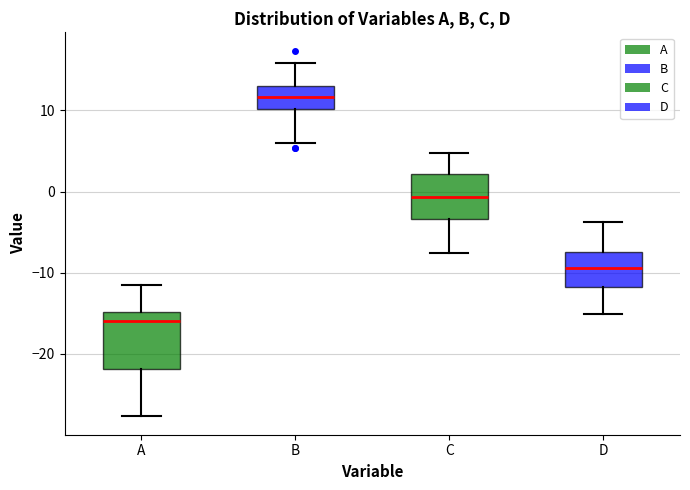

Comparing the boxes themselves (not the whiskers), which one is the tallest?

A